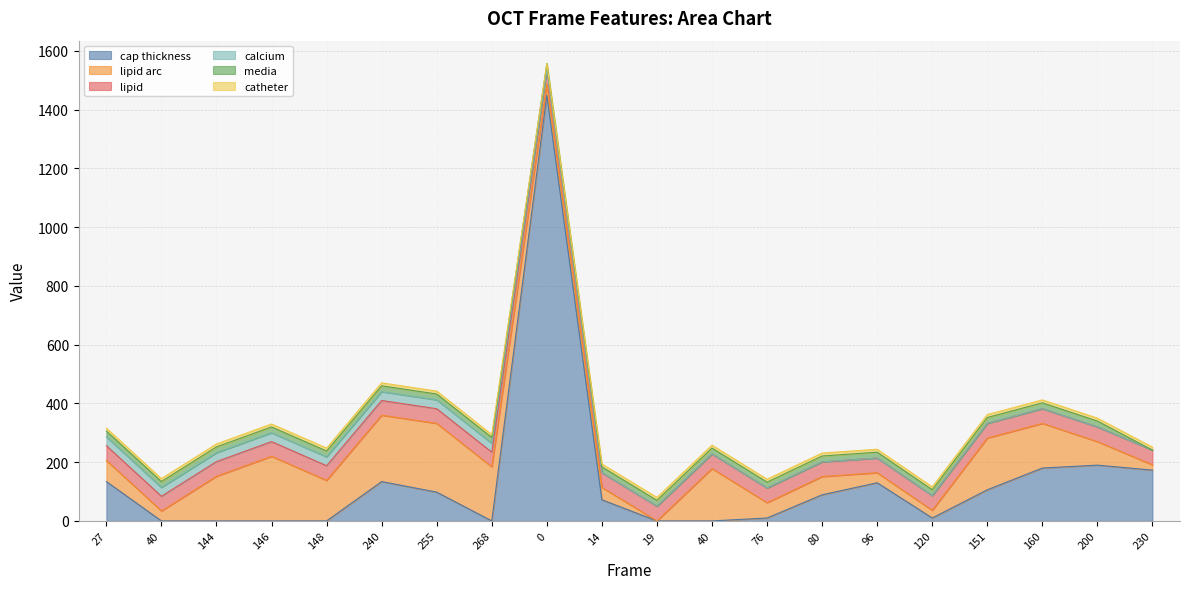

Does the chart have visible grid lines?

Yes